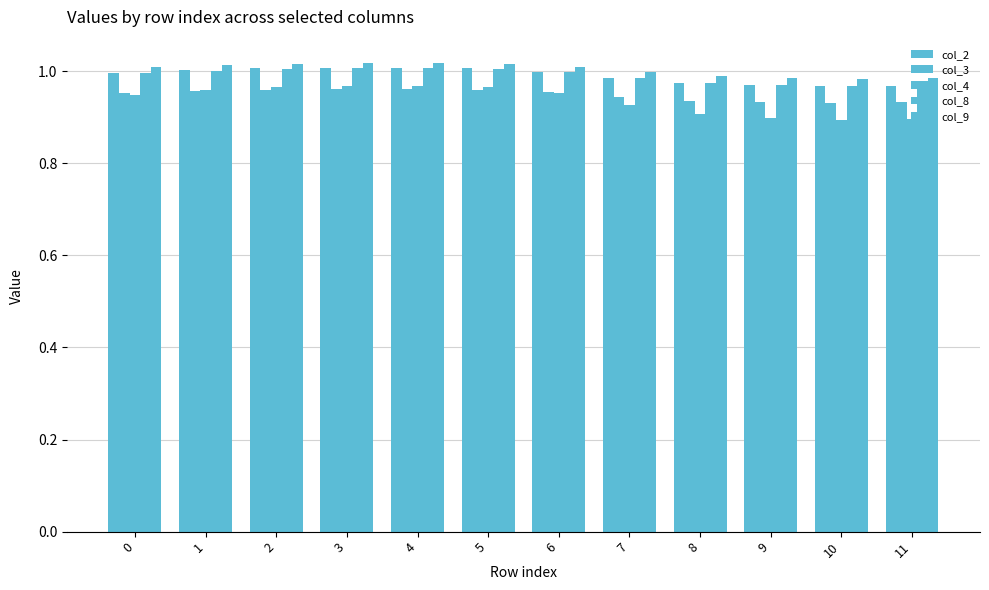

How many distinct data groups are displayed?

5